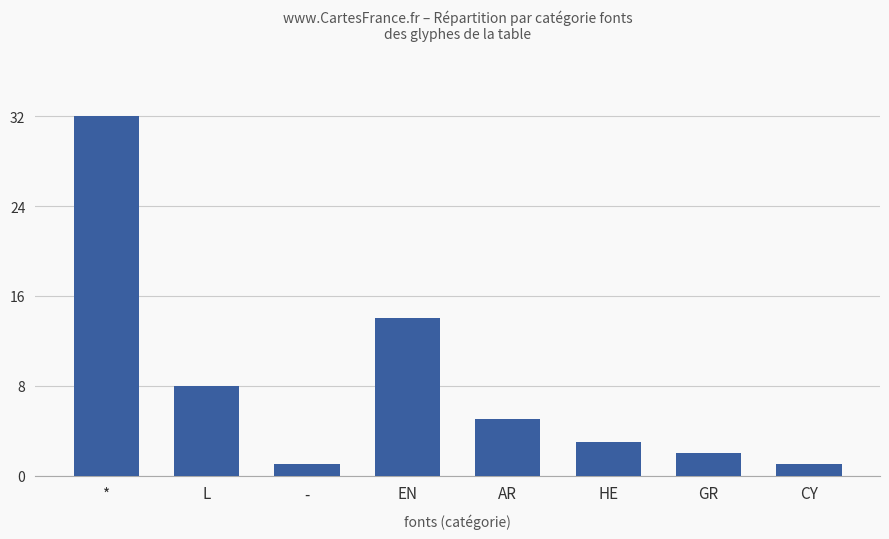

What position from the left is *?

1